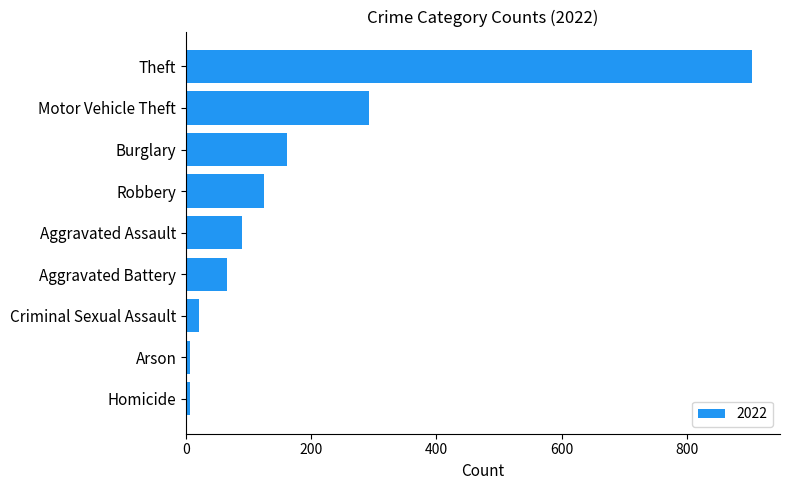

At which label is the value closest to 455?

Motor Vehicle Theft